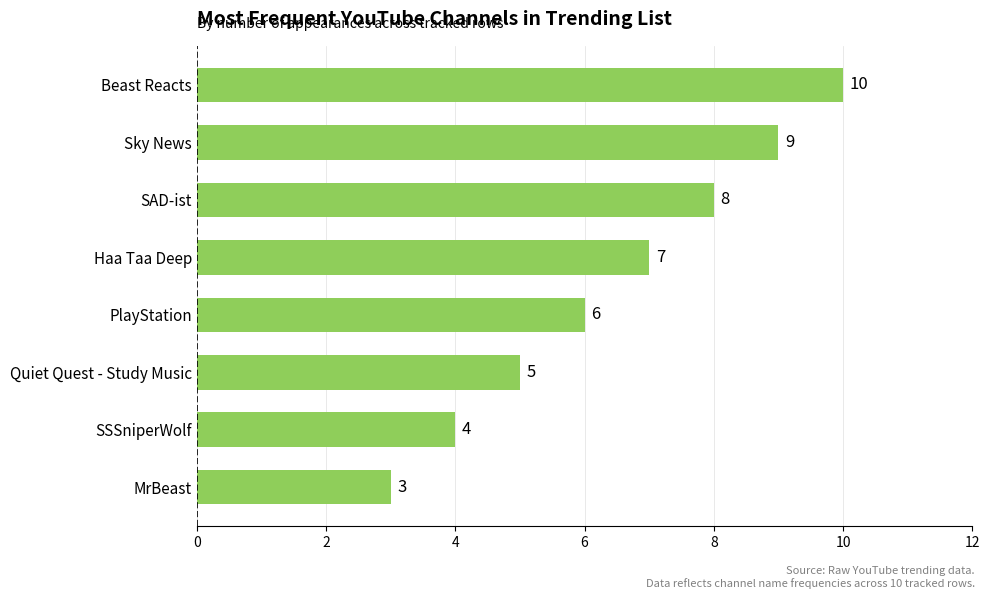

Rank the categories by value from highest to lowest.

Beast Reacts, Sky News, SAD-ist, Haa Taa Deep, PlayStation, Quiet Quest - Study Music, SSSniperWolf, MrBeast